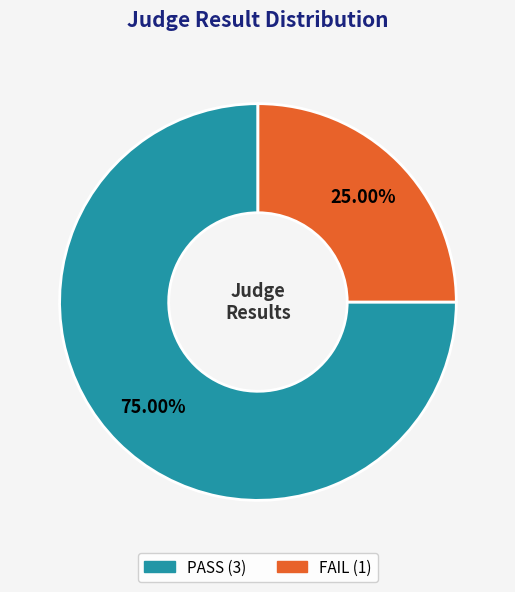

Between FAIL and PASS, which is larger?

PASS